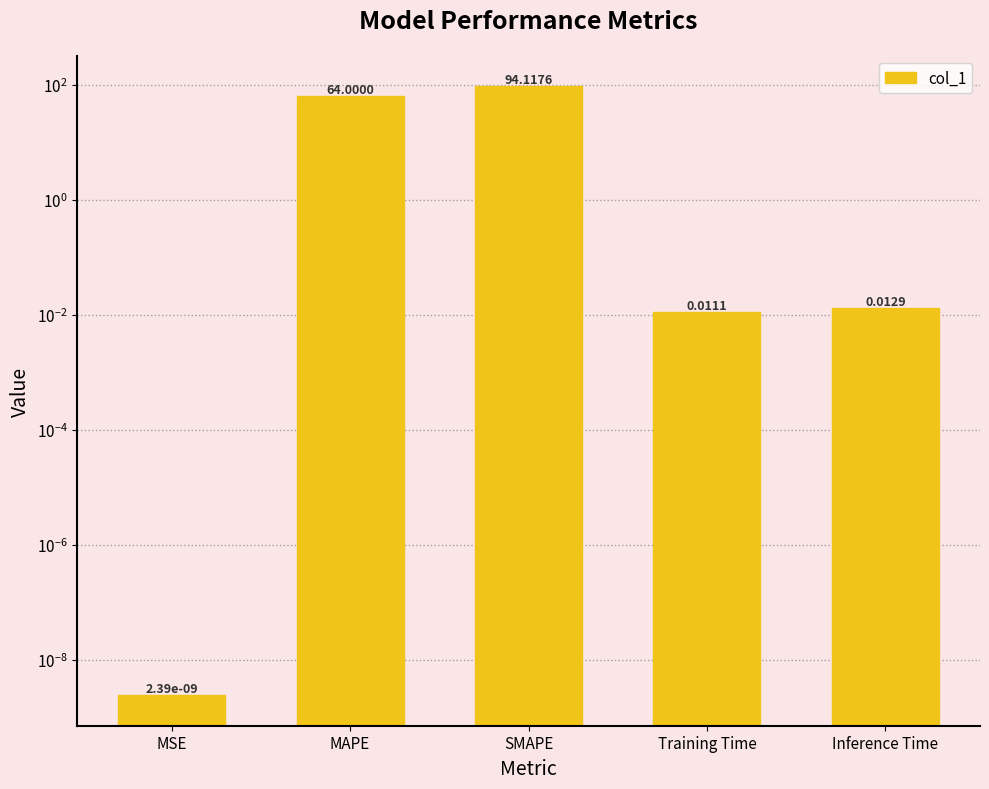

Reading right to left, extract all data points from this chart.

0.0	0.0	94.1	64.0	0.0